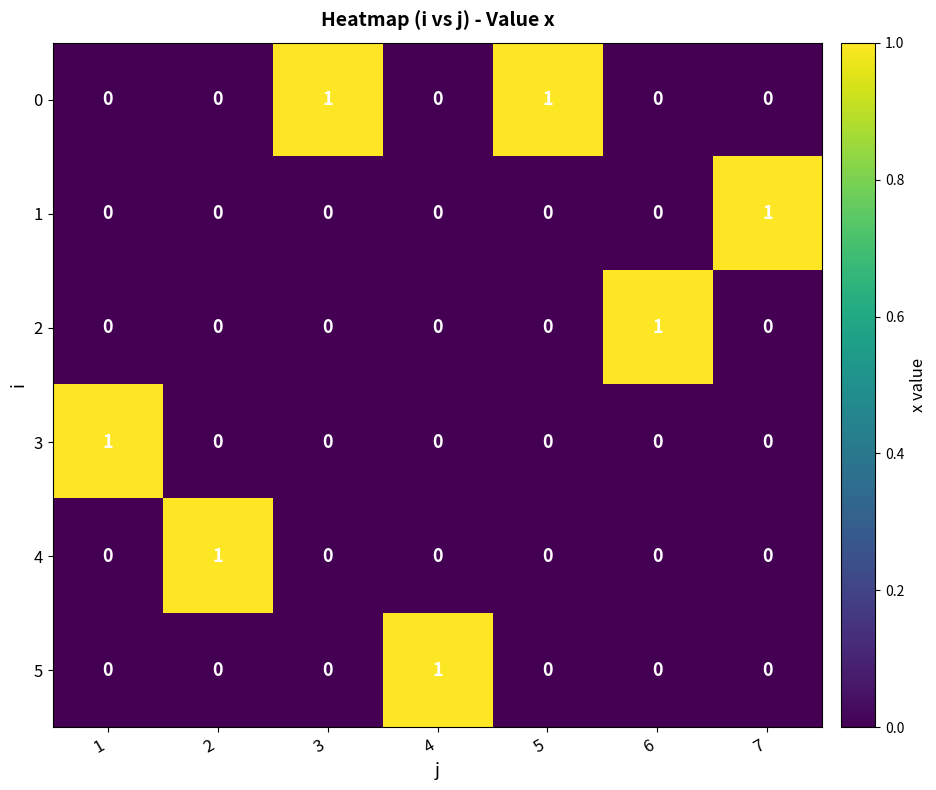

The 4 series shows 1 at 2. True or false?

True